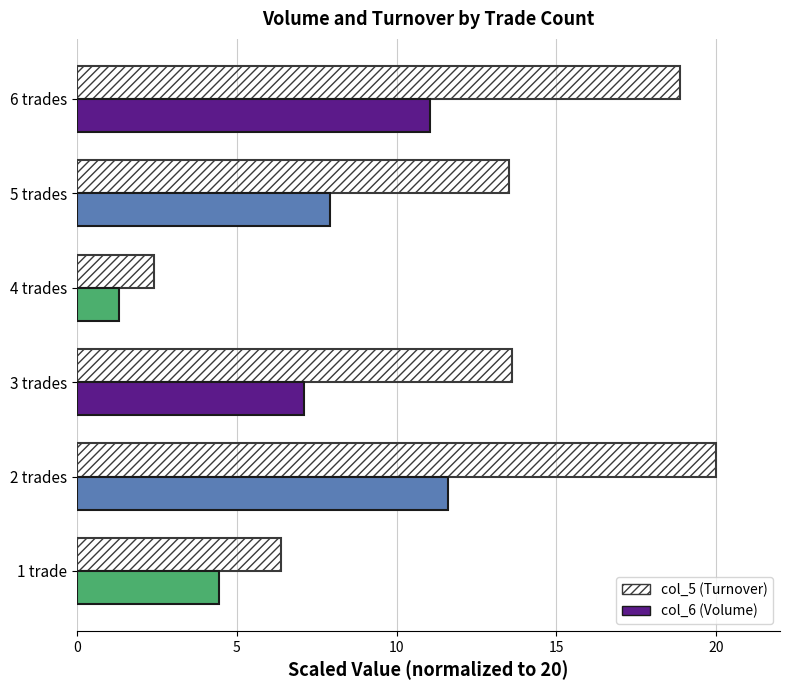

Is it true that col_5 (Turnover) equals 20.0 at 2 trades?

True